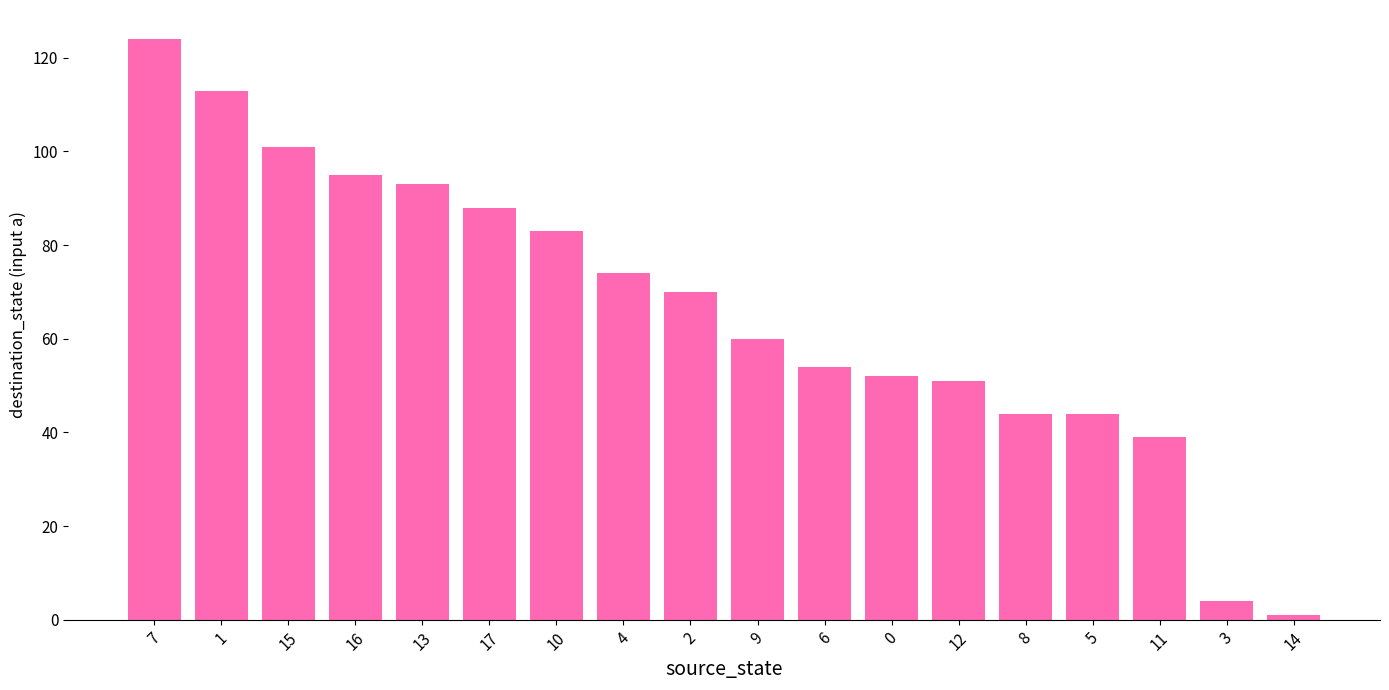

At which category does the chart reach its minimum across all series?

14